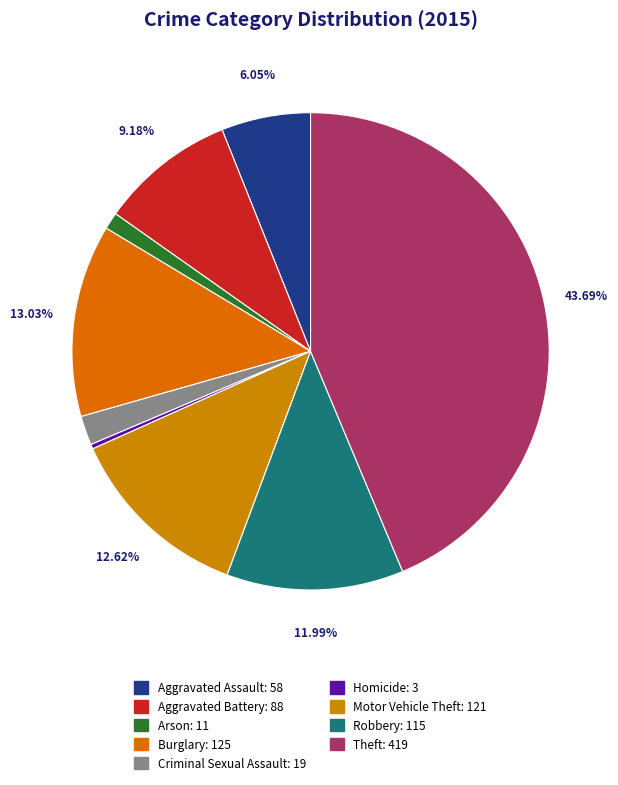

Combined, what portion of the pie is Robbery and Burglary?

25.0%